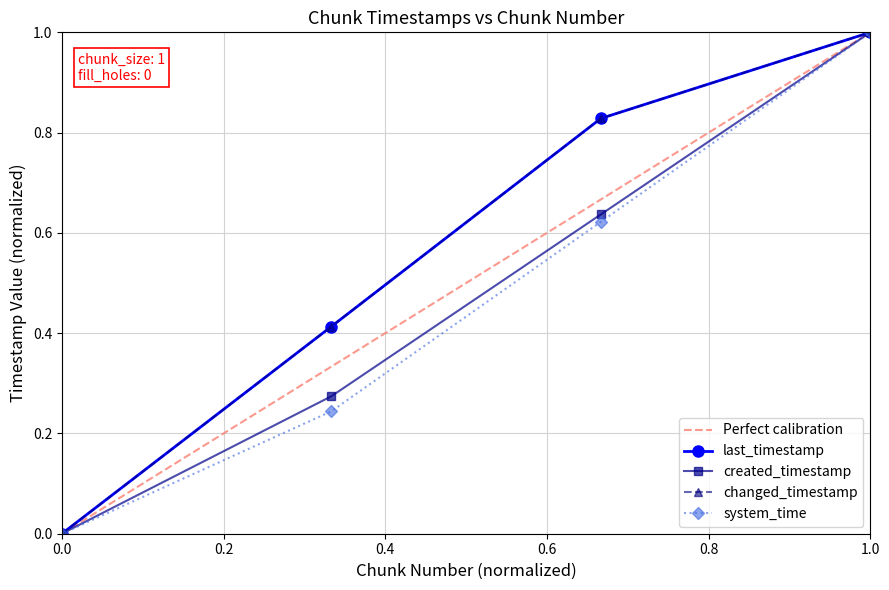

Which series has the largest total across all categories?

last_timestamp